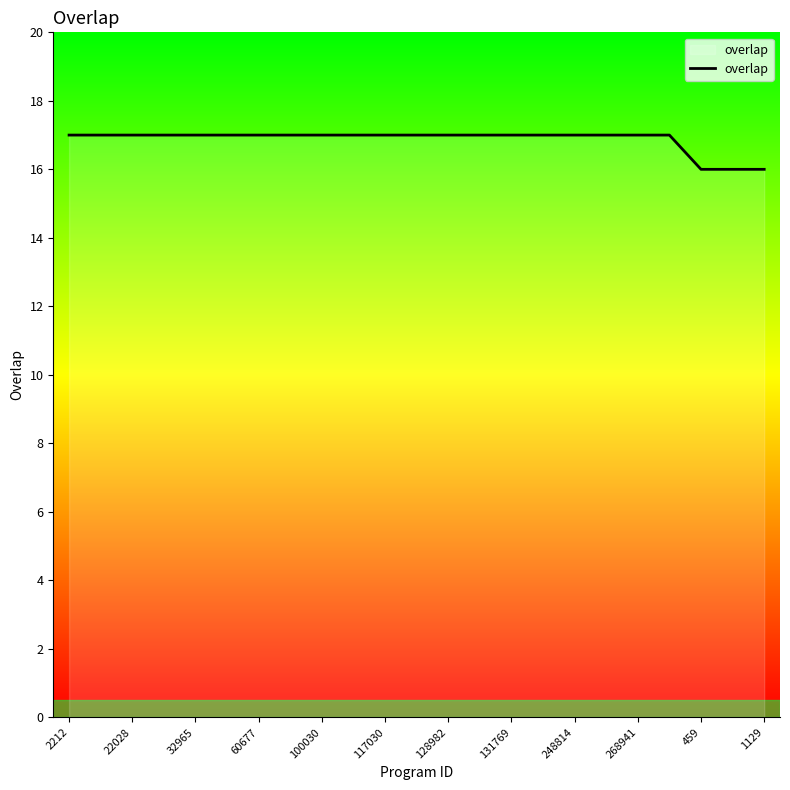

What is the greatest value displayed?

17